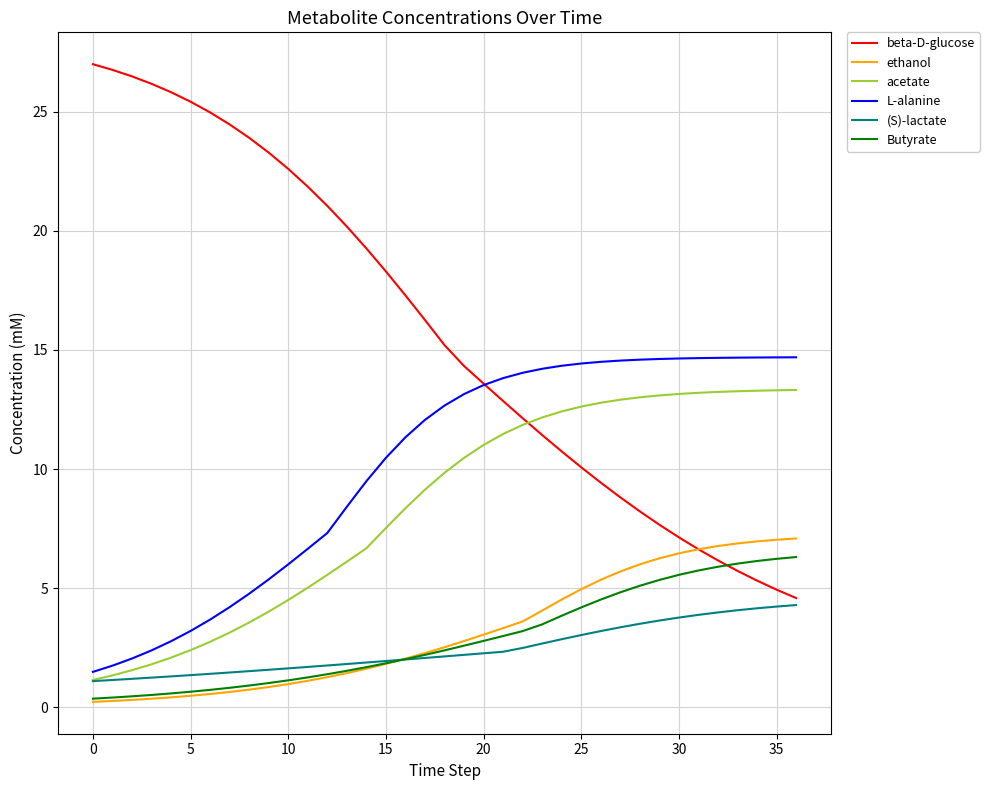

What is the sum of all L-alanine values?

374.7